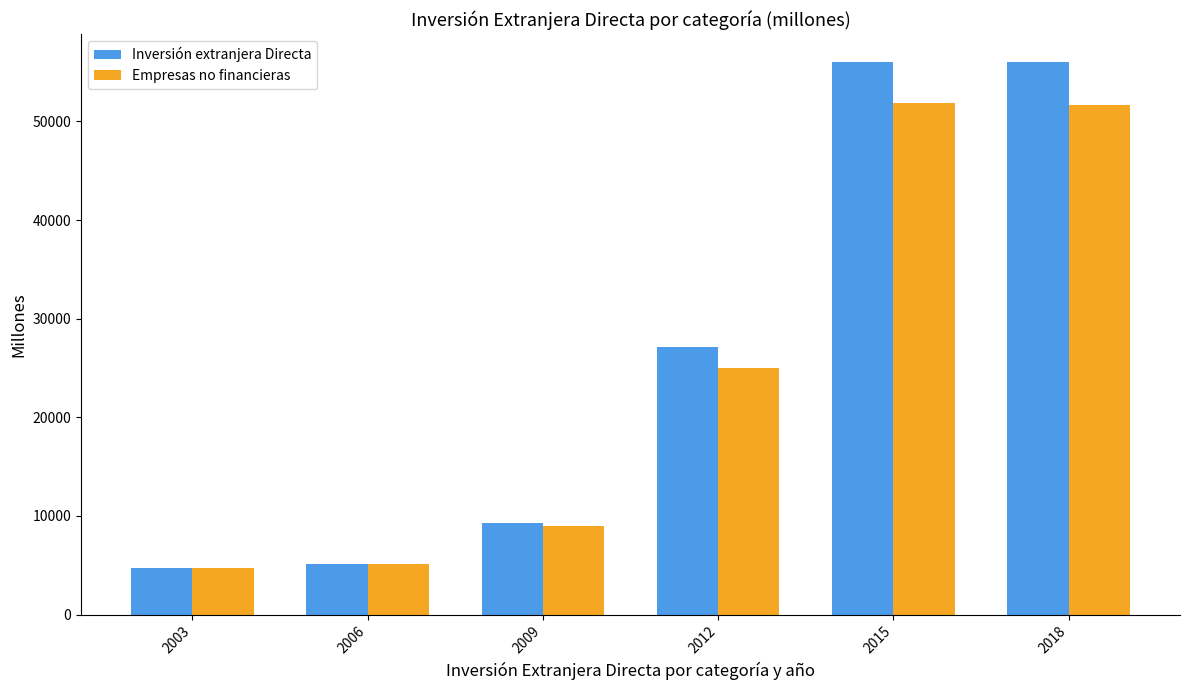

What is the value of the Empresas no financieras bar at the 3rd from the left?

9031